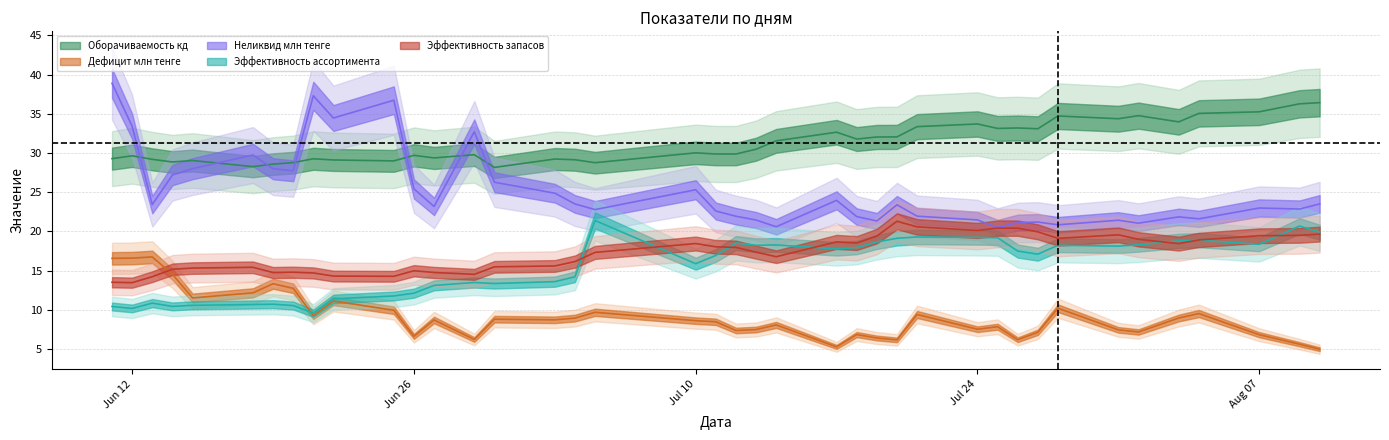

Where is the first local maximum for Эффективность запасов?

2023-06-18